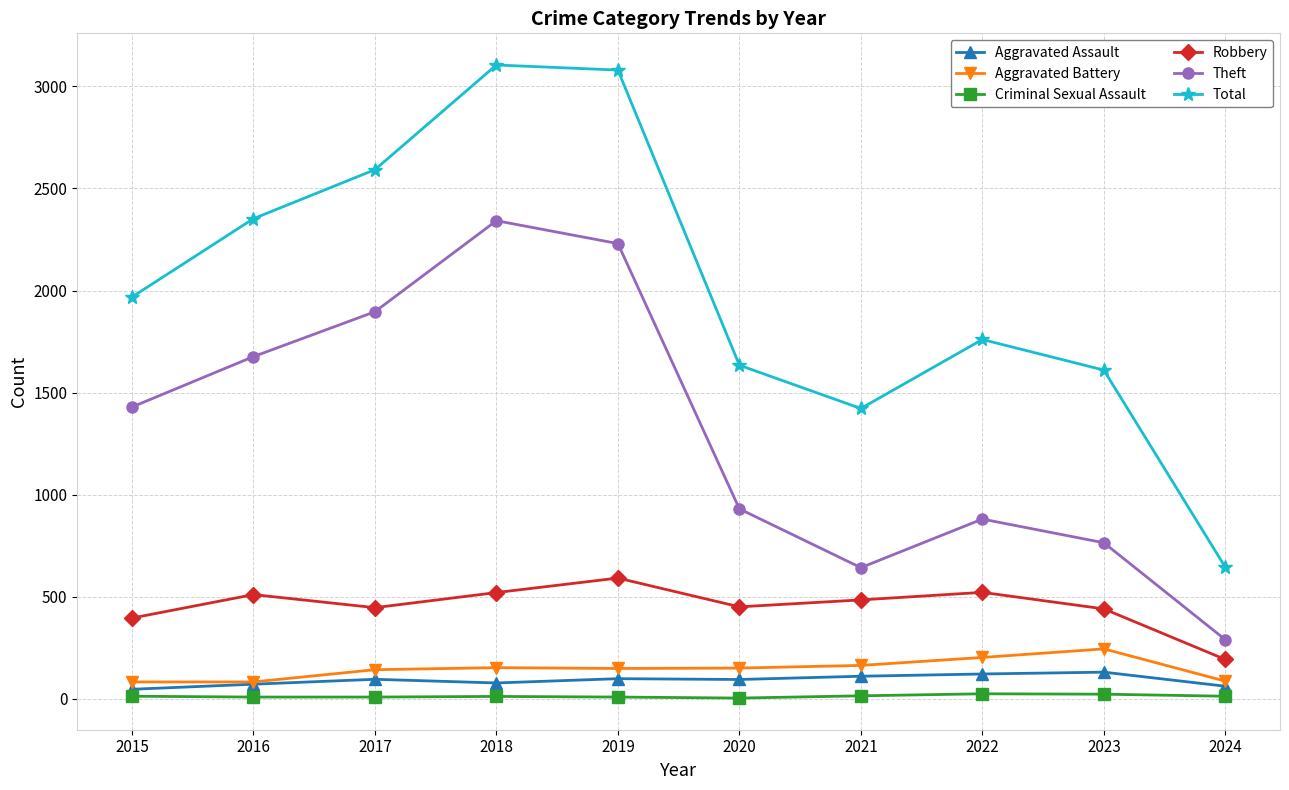

What is the smallest value displayed?

3